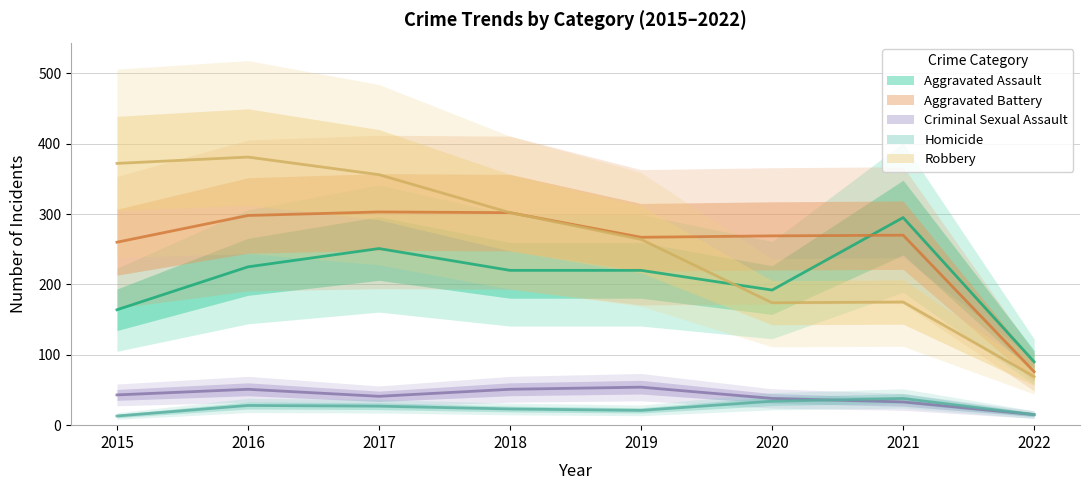

What is the minimum value for Aggravated Battery?

76